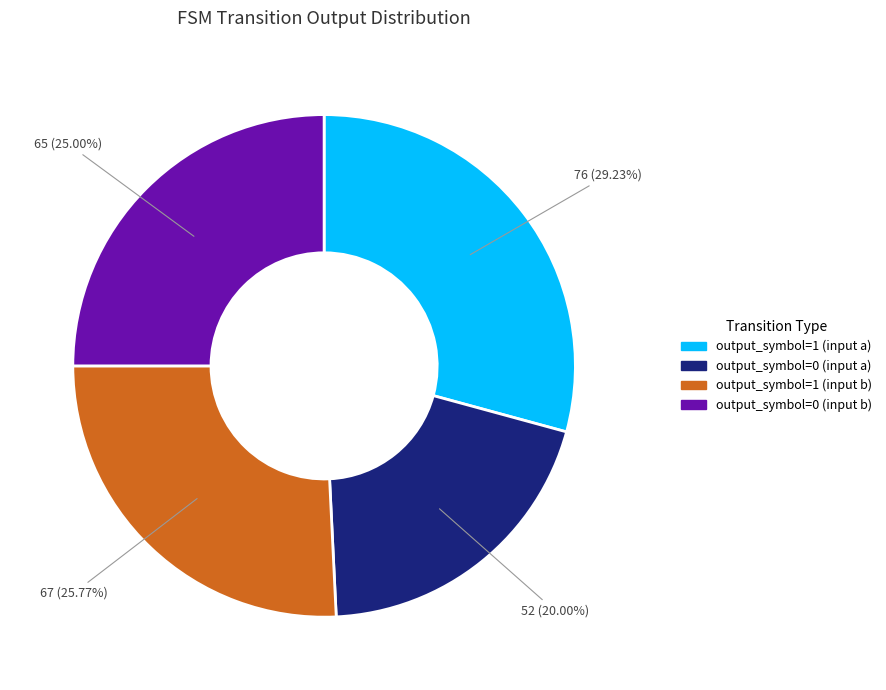

To the nearest percent, what portion does output_symbol=0 (input a) represent?

20%